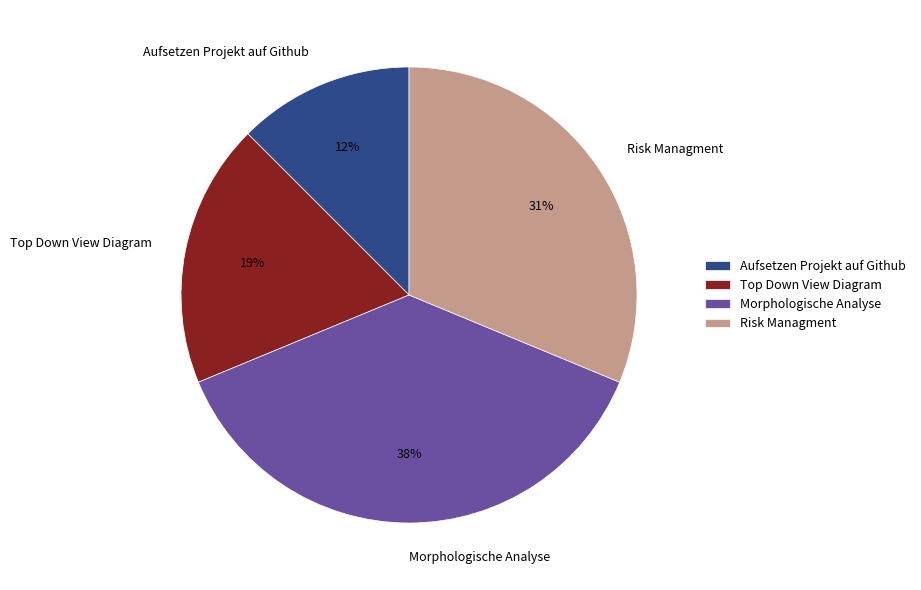

Between Aufsetzen Projekt auf Github and Morphologische Analyse, which is larger?

Morphologische Analyse